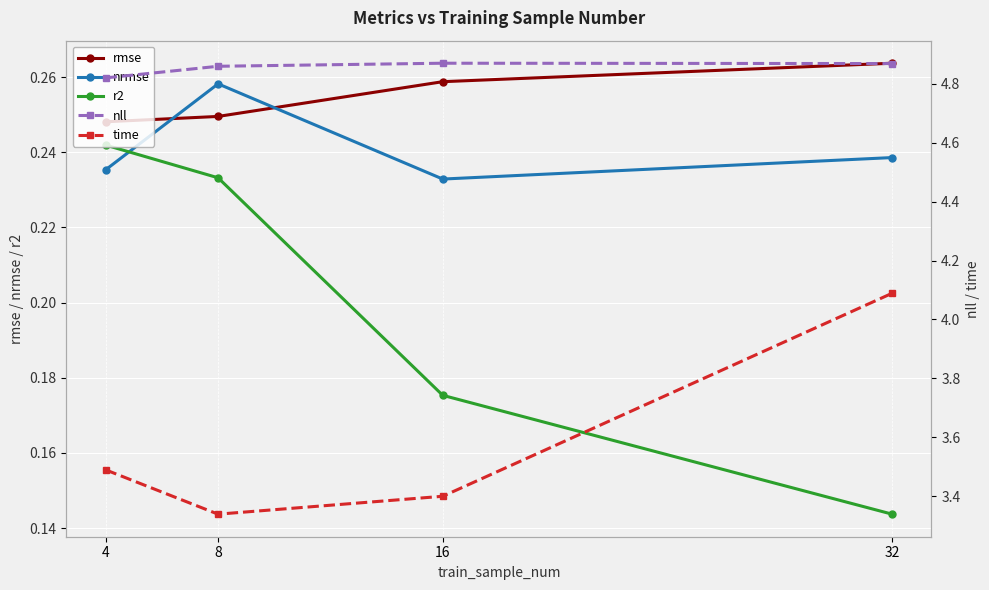

Where is the first local minimum for time?

8